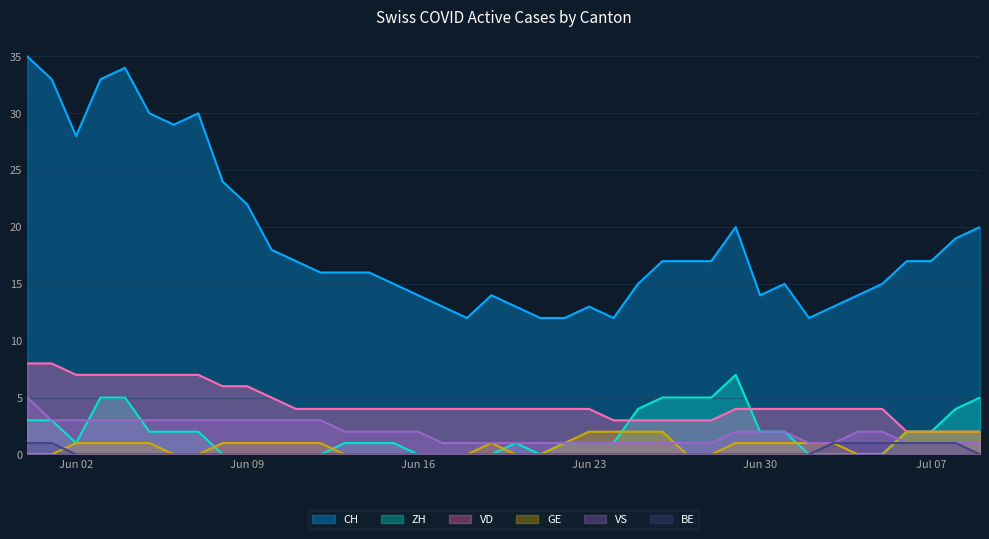

Which label corresponds to the smallest value in the chart?

2020-06-08